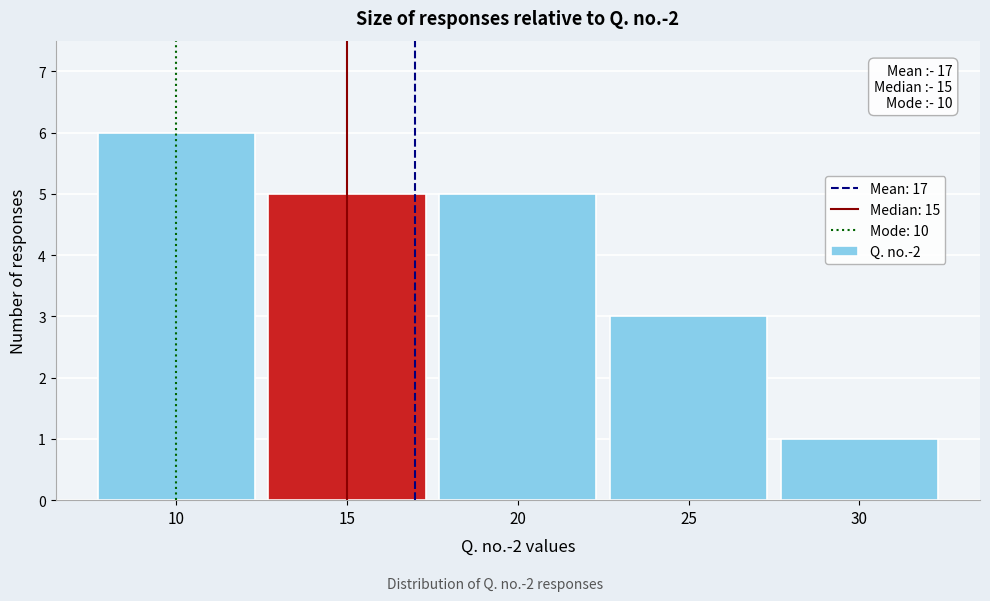

Which range on the x-axis has the tallest bar?

7.5 to 12.5